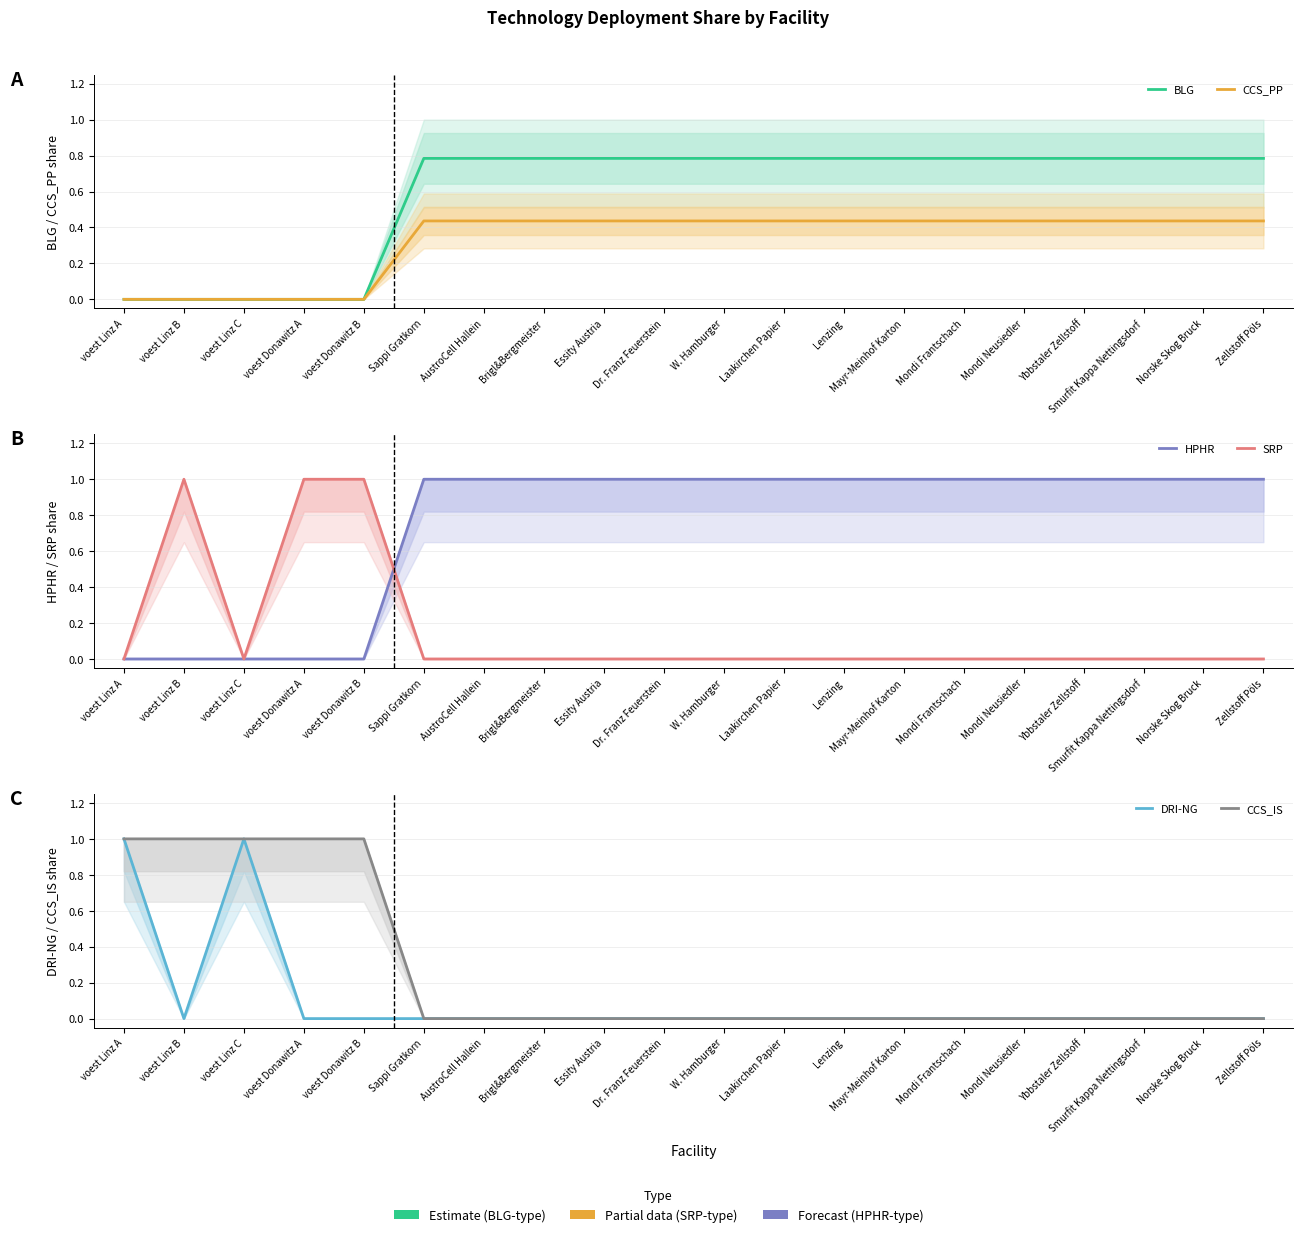

Reading left to right, extract all data points from this chart.

BLG: 0.0	0.0	0.0	0.0	0.0	0.8	0.8	0.8	0.8	0.8	0.8	0.8	0.8	0.8	0.8	0.8	0.8	0.8	0.8	0.8
CCS_PP: 0.0	0.0	0.0	0.0	0.0	0.4	0.4	0.4	0.4	0.4	0.4	0.4	0.4	0.4	0.4	0.4	0.4	0.4	0.4	0.4
HPHR: 0.0	0.0	0.0	0.0	0.0	1.0	1.0	1.0	1.0	1.0	1.0	1.0	1.0	1.0	1.0	1.0	1.0	1.0	1.0	1.0
SRP: 0.0	1.0	0.0	1.0	1.0	0.0	0.0	0.0	0.0	0.0	0.0	0.0	0.0	0.0	0.0	0.0	0.0	0.0	0.0	0.0
DRI-NG: 1.0	0.0	1.0	0.0	0.0	0.0	0.0	0.0	0.0	0.0	0.0	0.0	0.0	0.0	0.0	0.0	0.0	0.0	0.0	0.0
CCS_IS: 1.0	1.0	1.0	1.0	1.0	0.0	0.0	0.0	0.0	0.0	0.0	0.0	0.0	0.0	0.0	0.0	0.0	0.0	0.0	0.0